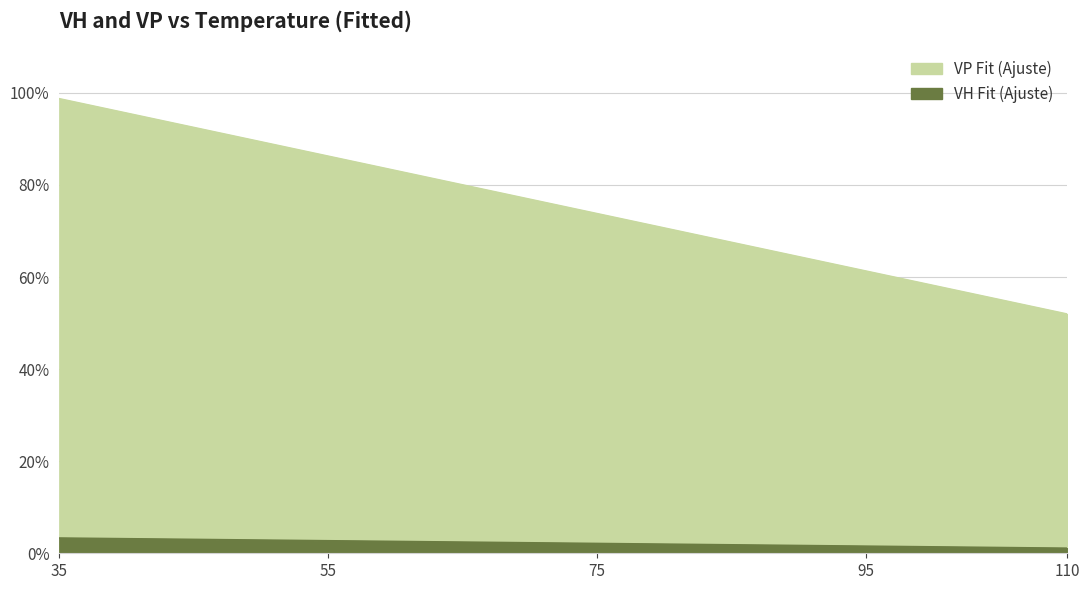

Which category has the highest value in the VH Fit (Ajuste) series?

35